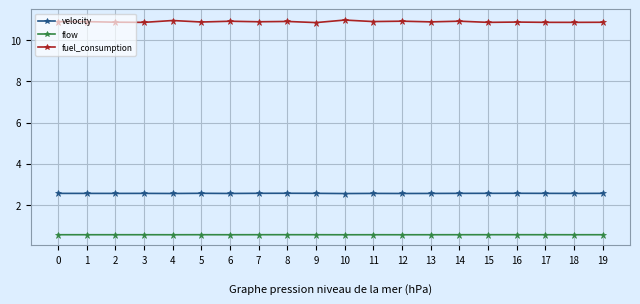

What is the value of the flow point at the 7th from the left?

0.6